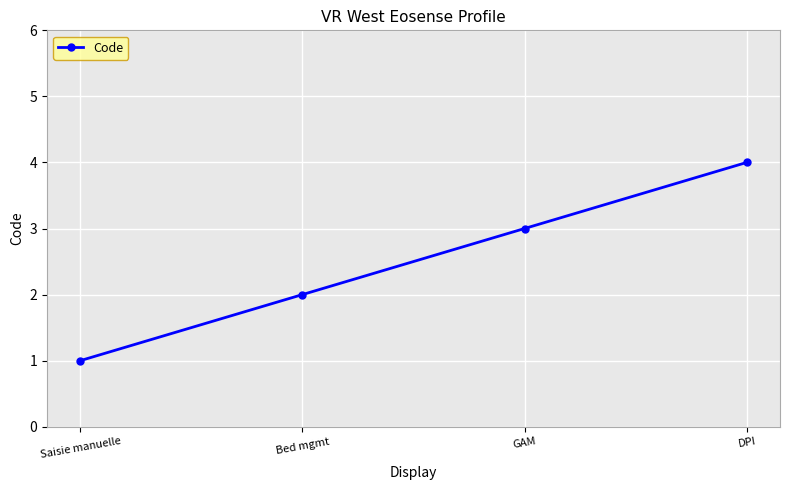

What is the difference between the values at Bed mgmt and Saisie manuelle?

1